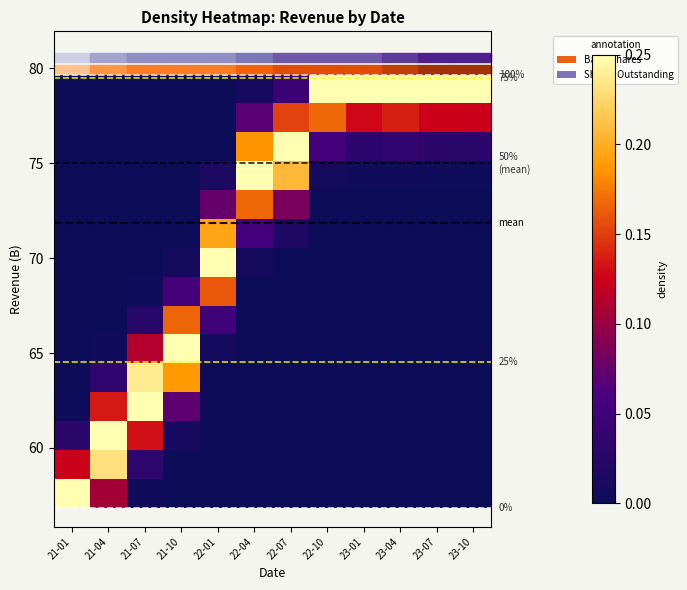

Which has a higher value, 23-04 or 22-01?

22-01